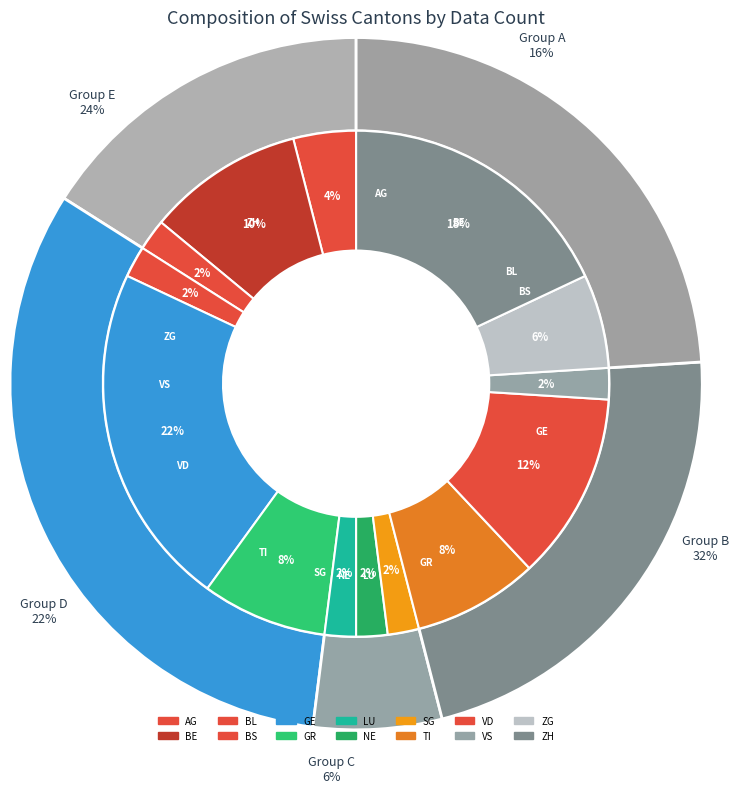

True or false: LU accounts for 1% of the total.

False